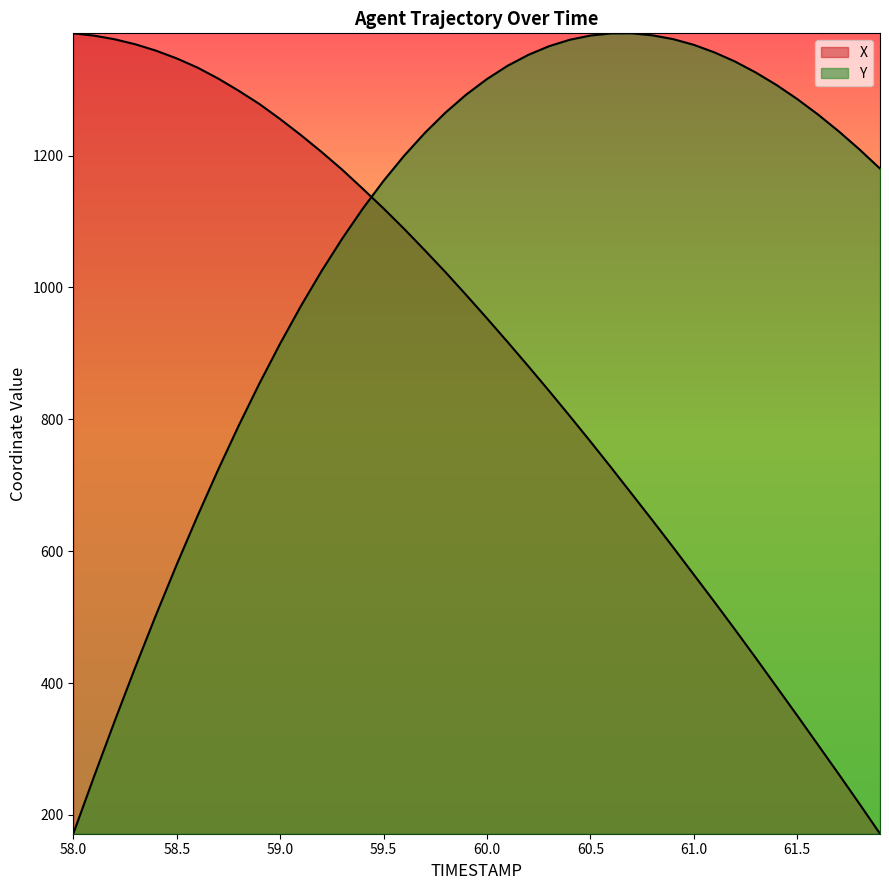

True or false: X and Y intersect in this chart.

True